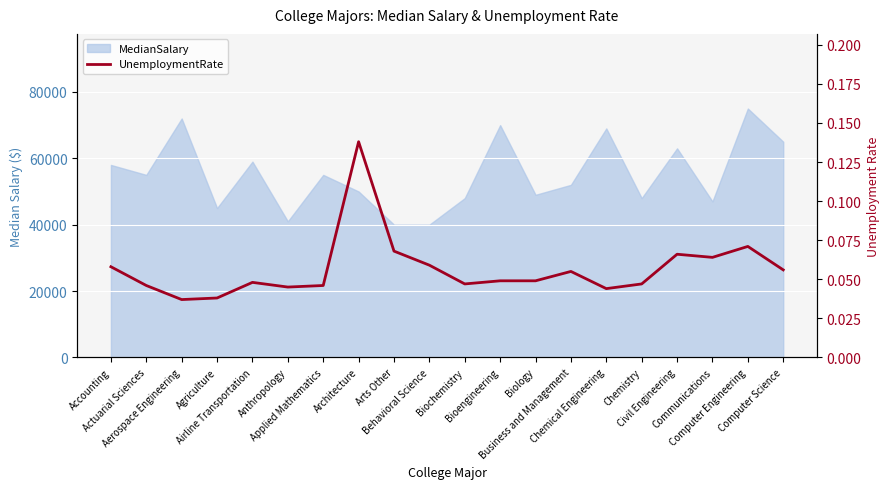

What is the difference between the maximum and second lowest values?

0.1